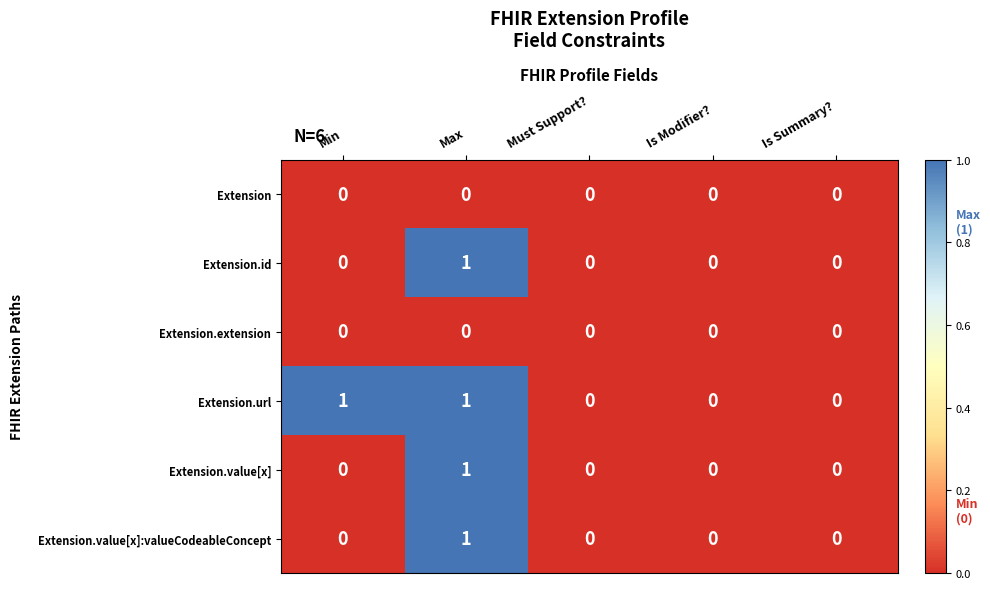

The Extension.value[x]:valueCodeableConcept series shows 0 at Must Support?. True or false?

True